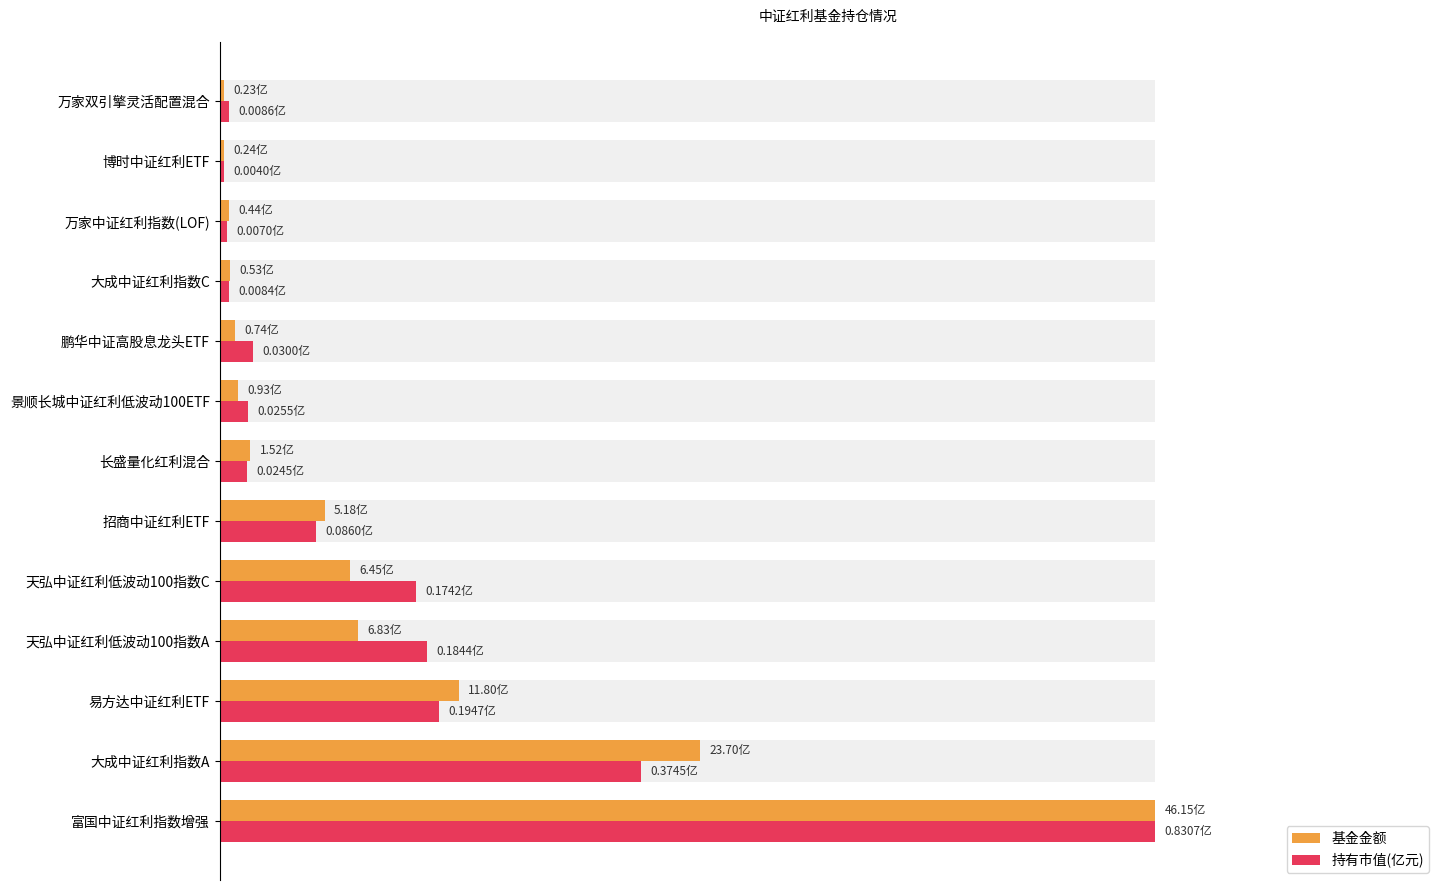

Between 万家双引擎灵活配置混合 and 景顺长城中证红利低波动100ETF, which is larger?

景顺长城中证红利低波动100ETF